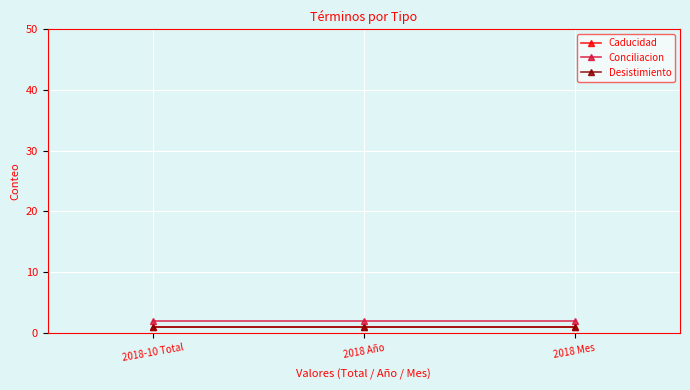

At which category is the sum across all series the highest?

2018-10 Total